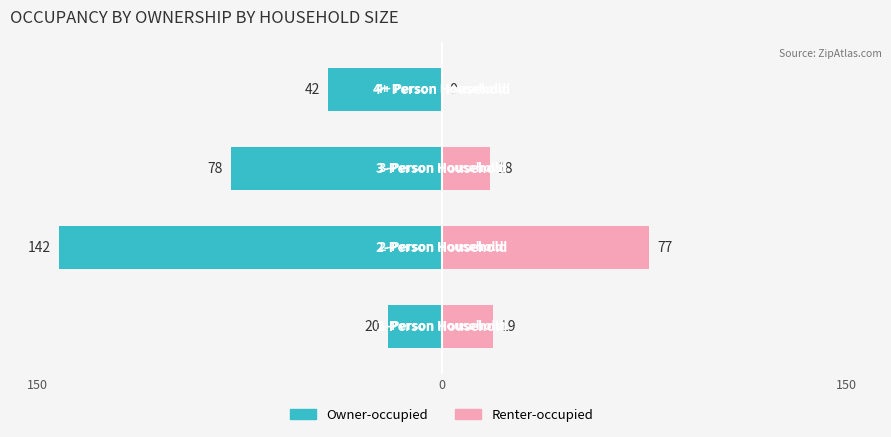

Rank the series at 150 from highest to lowest value.

Renter-occupied, Owner-occupied